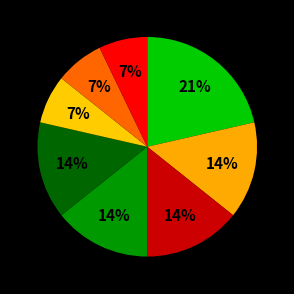

How many segments does this pie chart have?

8